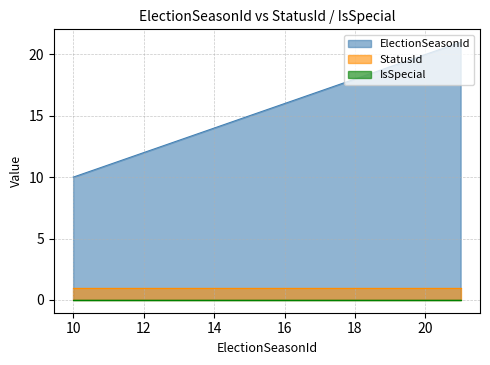

What is the greatest value displayed?

21